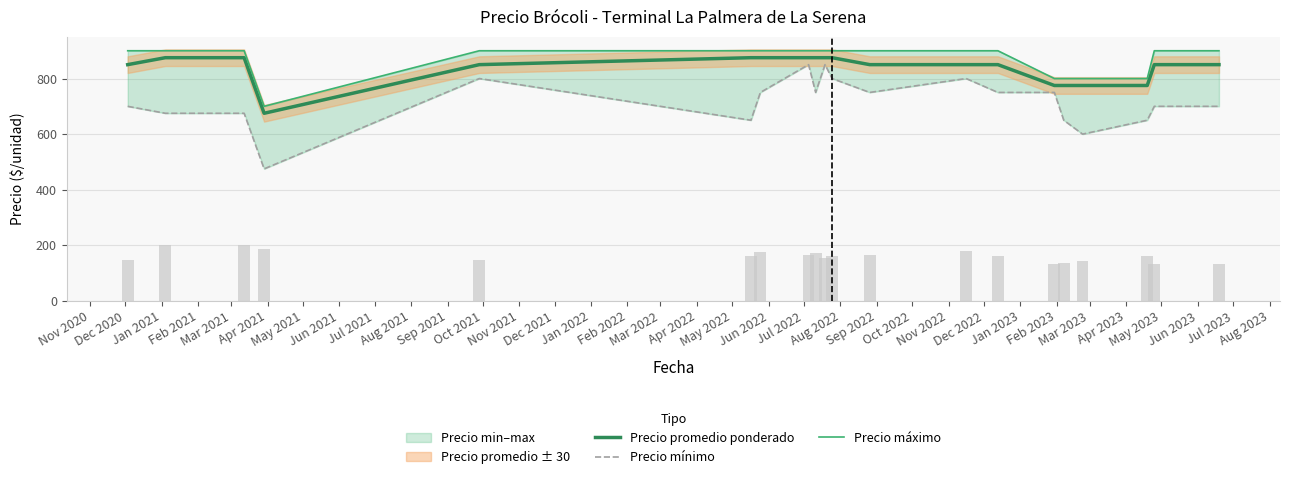

Are the bars horizontal?

No